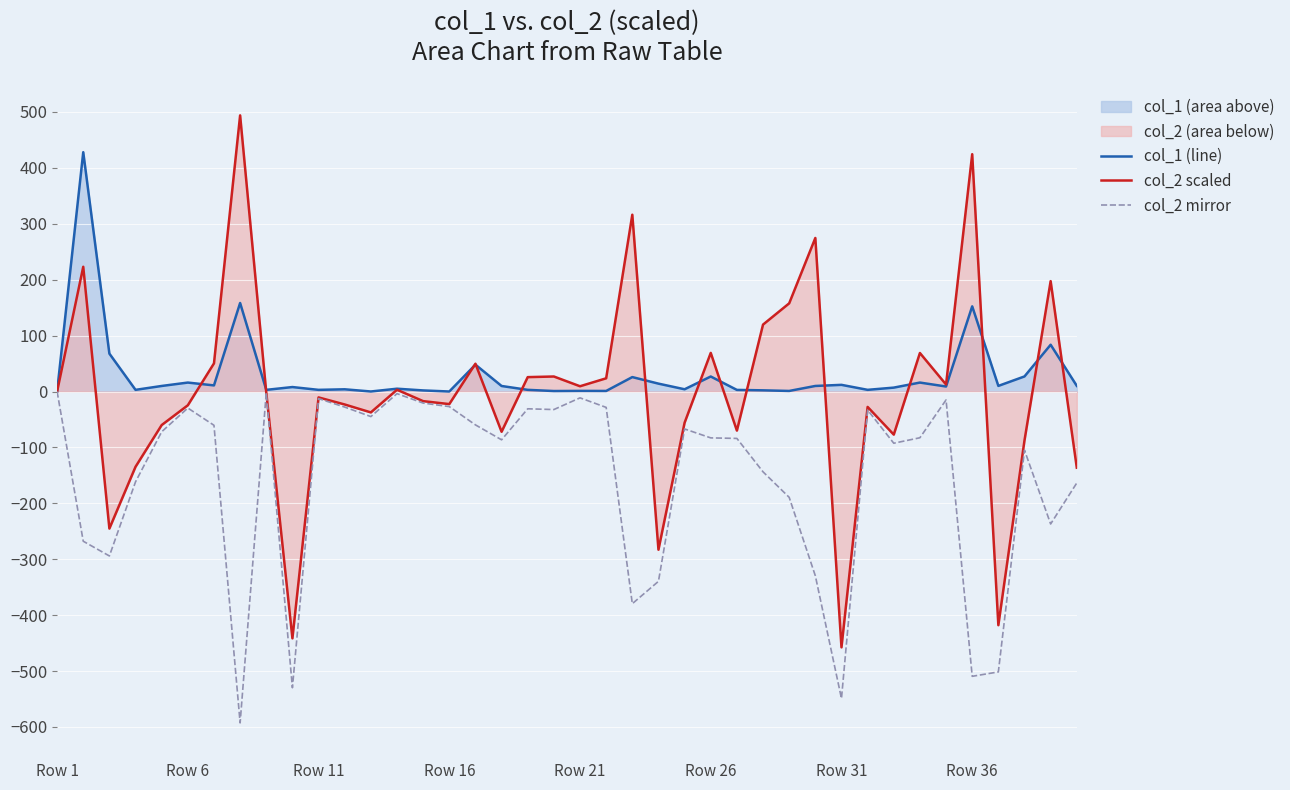

How many lines are shown in the chart?

3